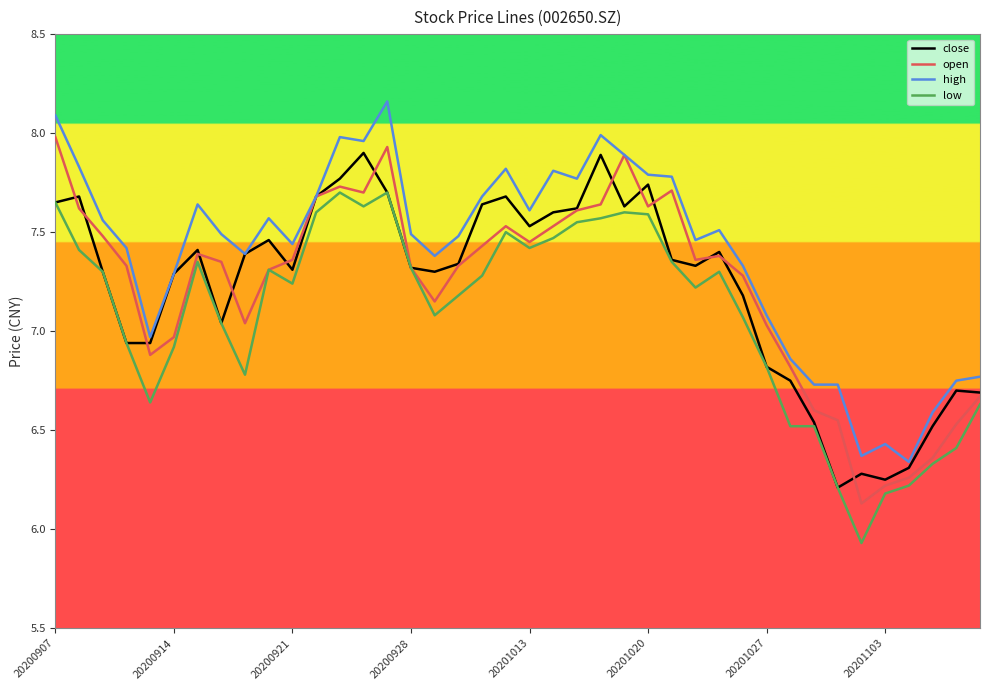

Which series has the largest total across all categories?

high